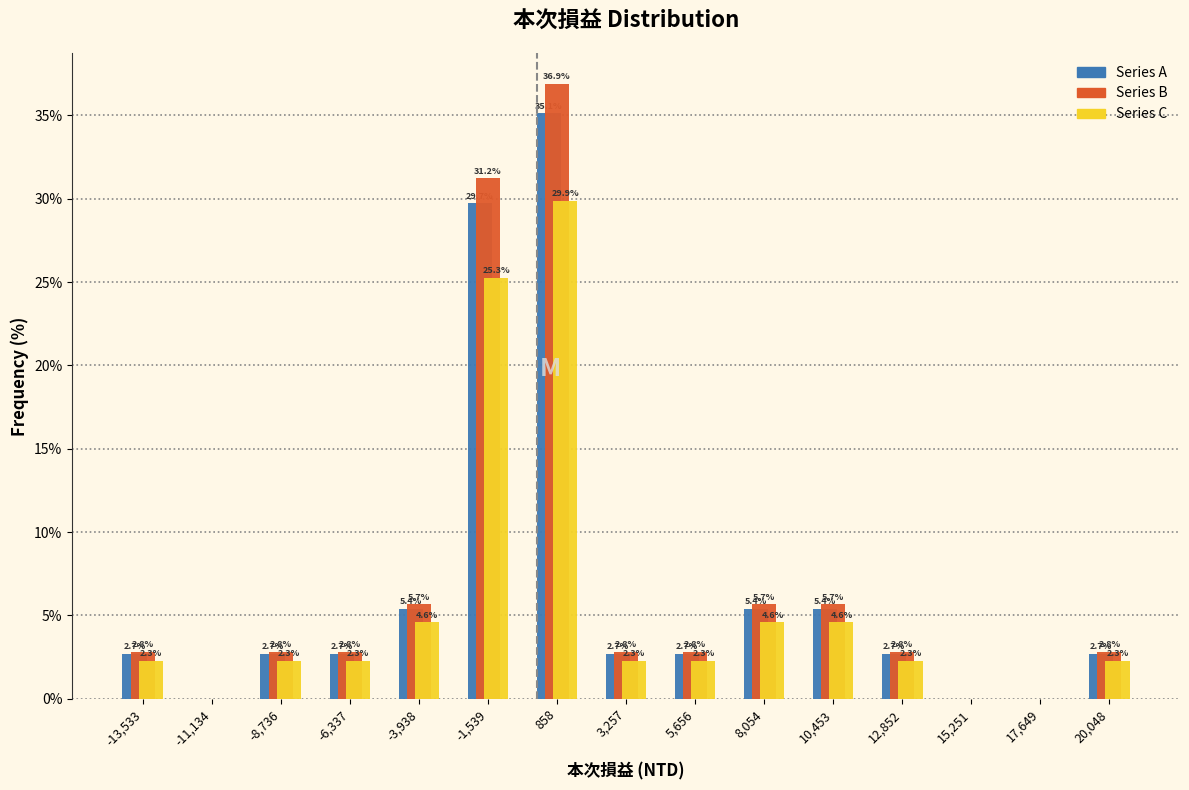

In the Series A series, which range on the x-axis has the tallest bar?

-500 to 2000